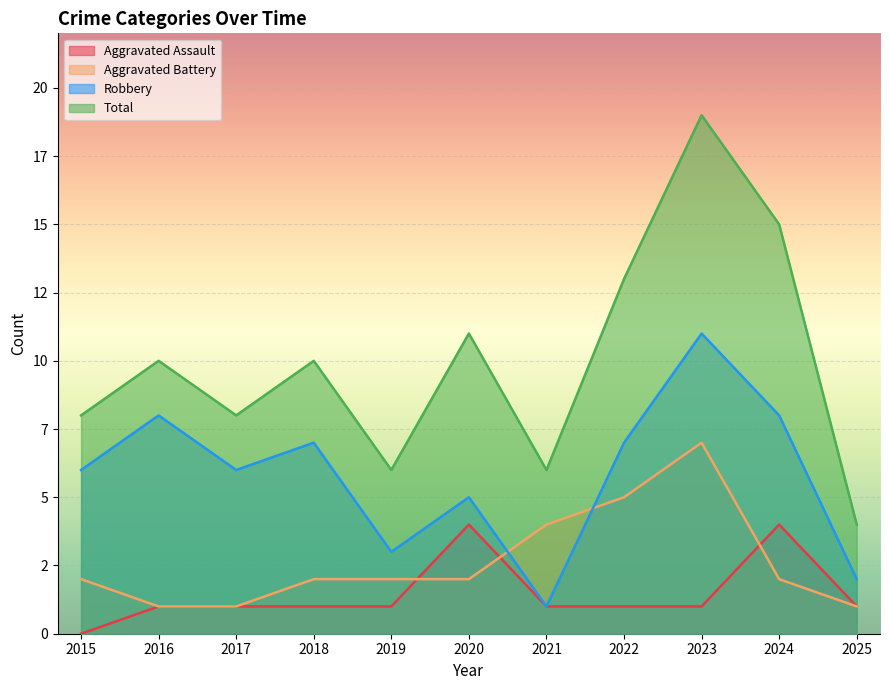

What is the maximum value for Total?

19